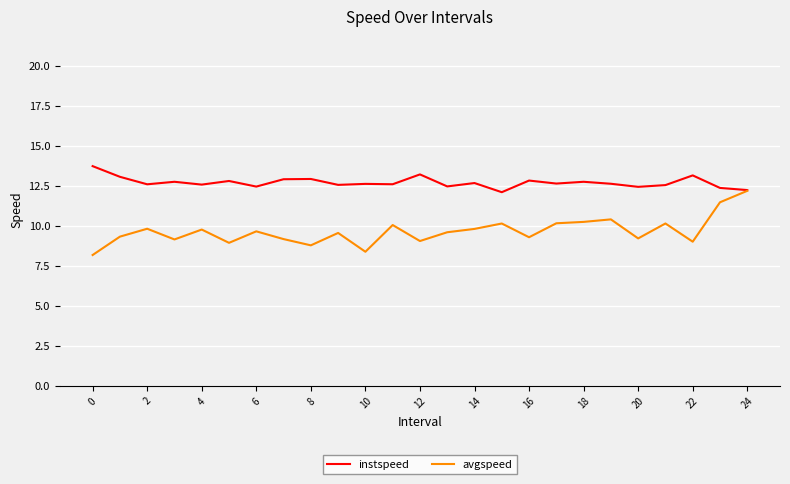

What is the minimum value shown in the chart?

8.2